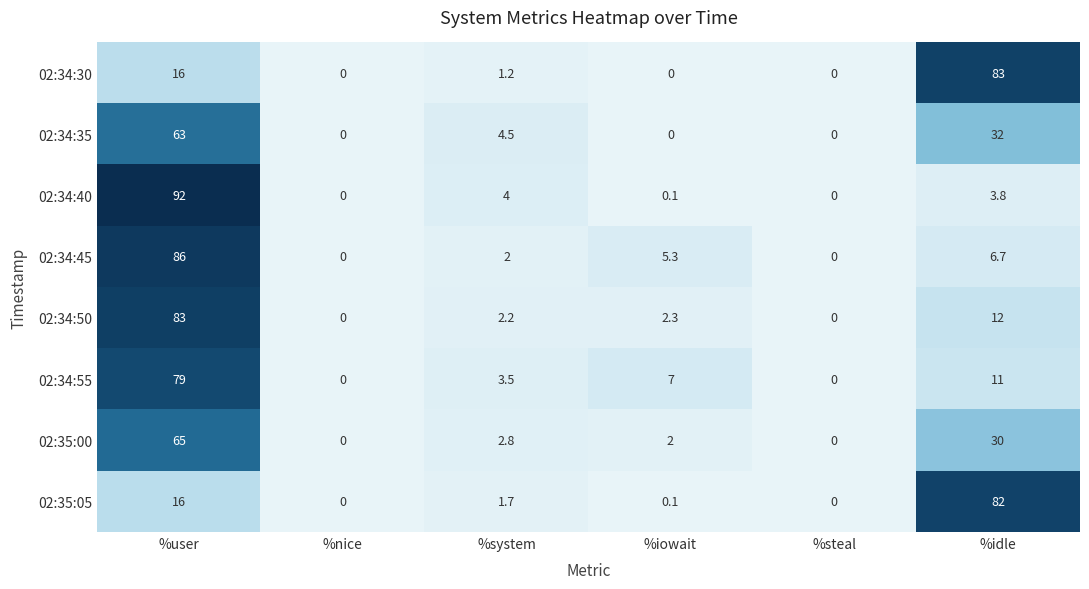

Read the 02:34:45 value at %idle.

6.7